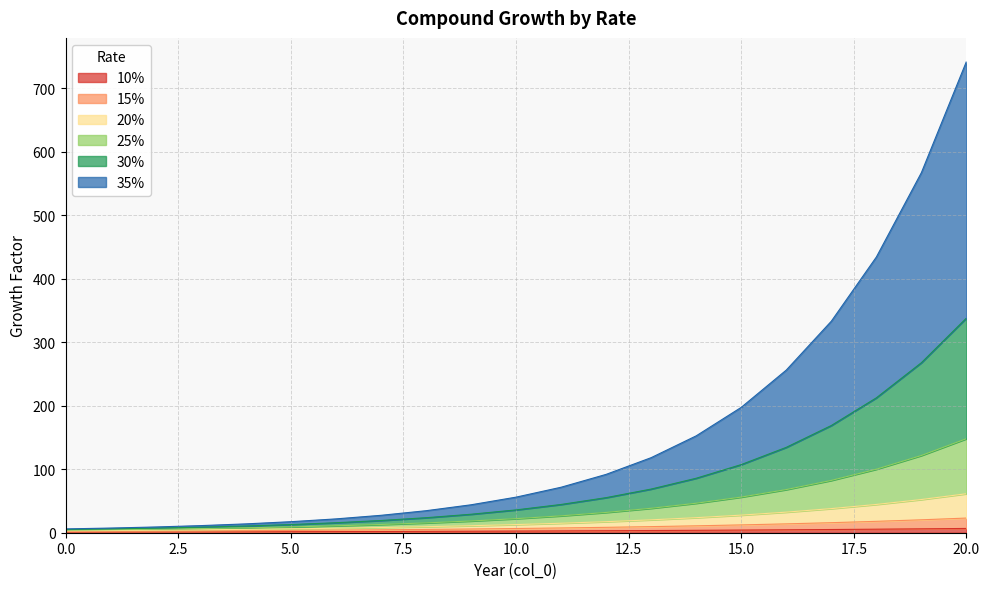

What is the spread (max minus min) of values at 17?

328.2